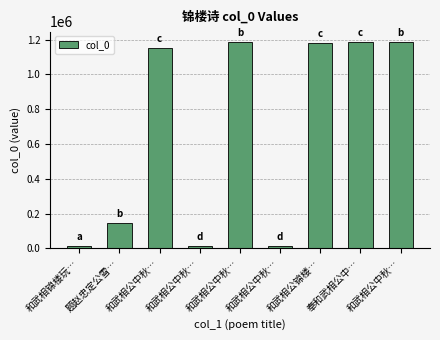

How many data points does each series have?

9